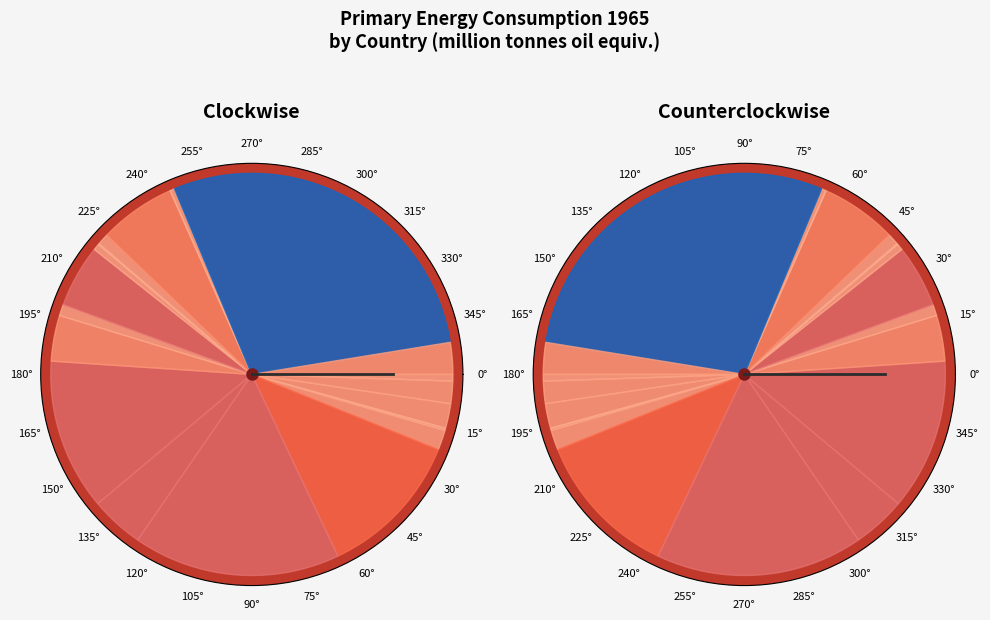

Between US 1994 and US 1979, which is larger?

US 1994